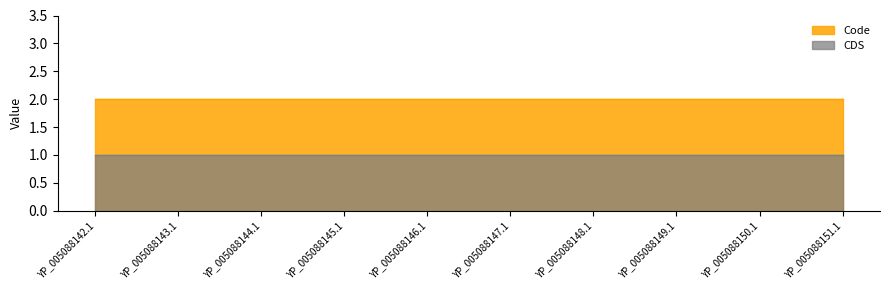

What is the value of the Code point at the 2nd from the left?

2